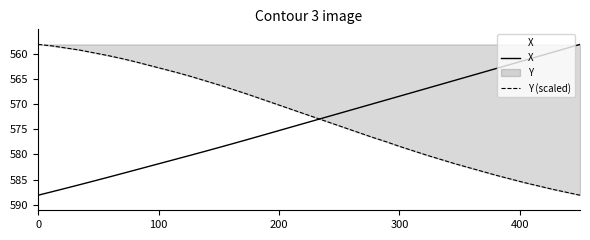

How many values in the Y (scaled) series are below 572?

20